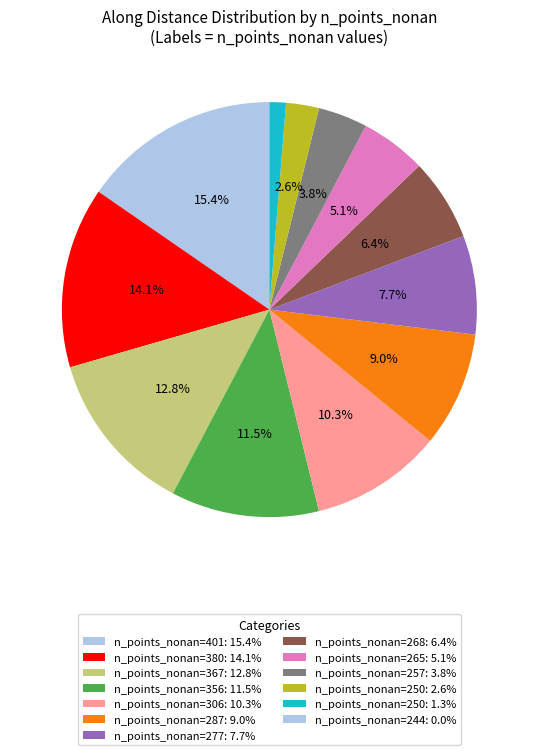

Which category has the smallest portion of the pie?

244